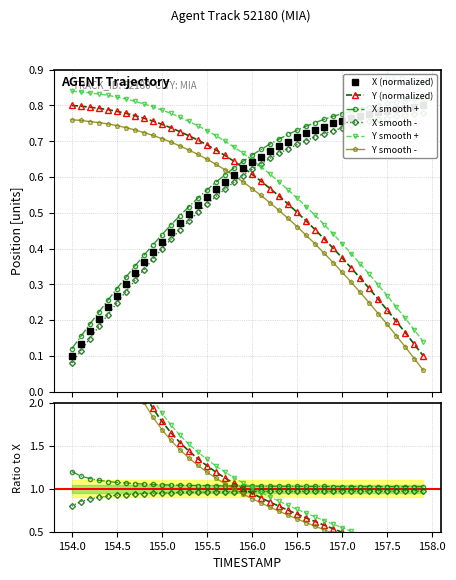

At which label does X reach its peak?

157.9